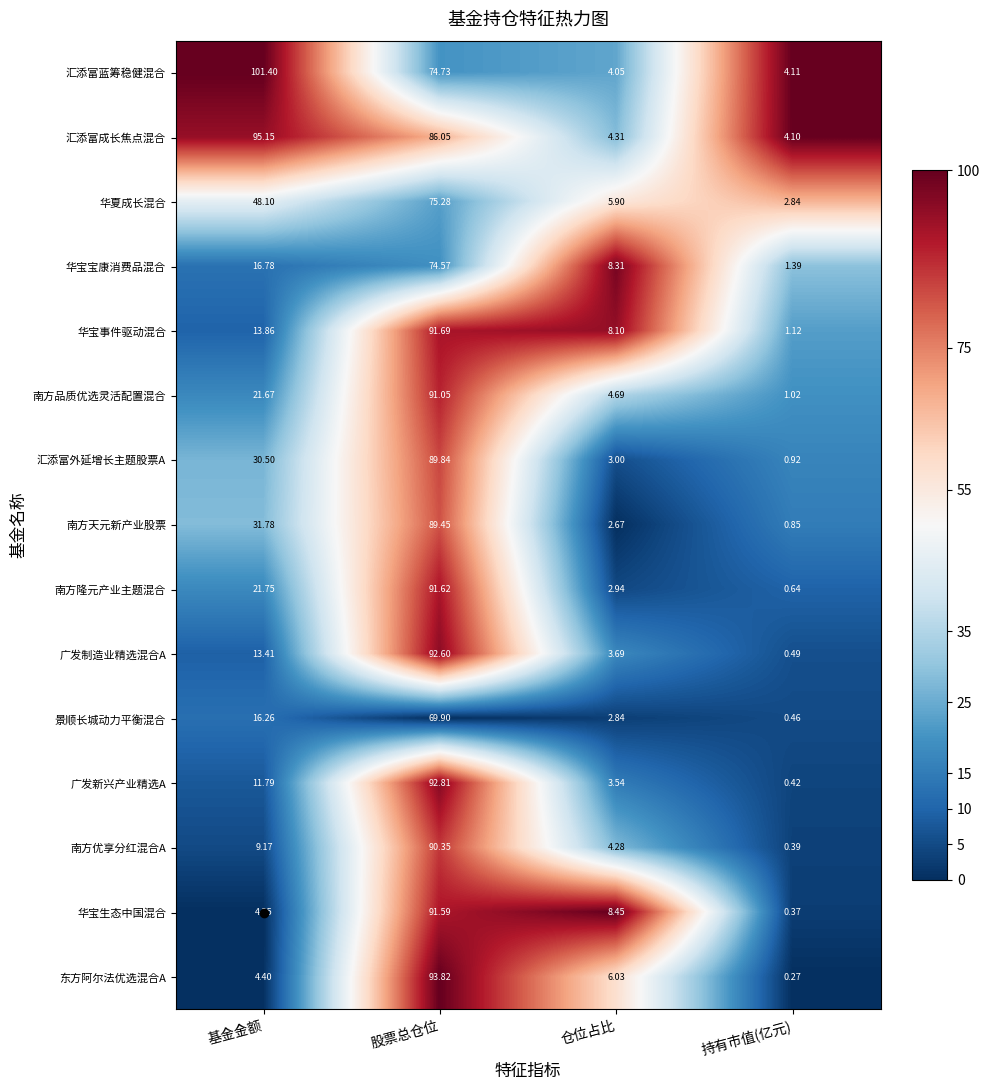

Count the number of data series in this chart.

15